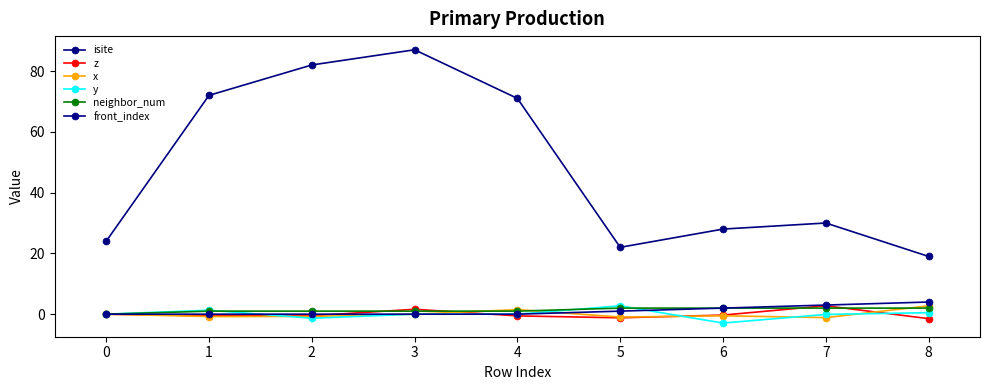

Is this an area chart (filled region under the line)?

No